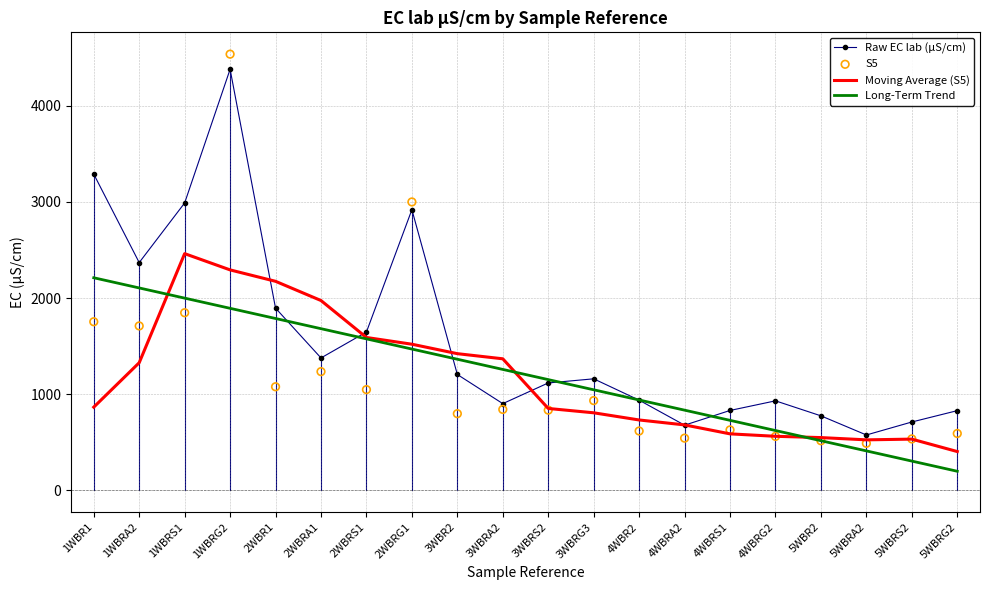

What are all the series names shown in the legend?

Raw EC lab (µS/cm), Moving Average (S5), Long-Term Trend, S5